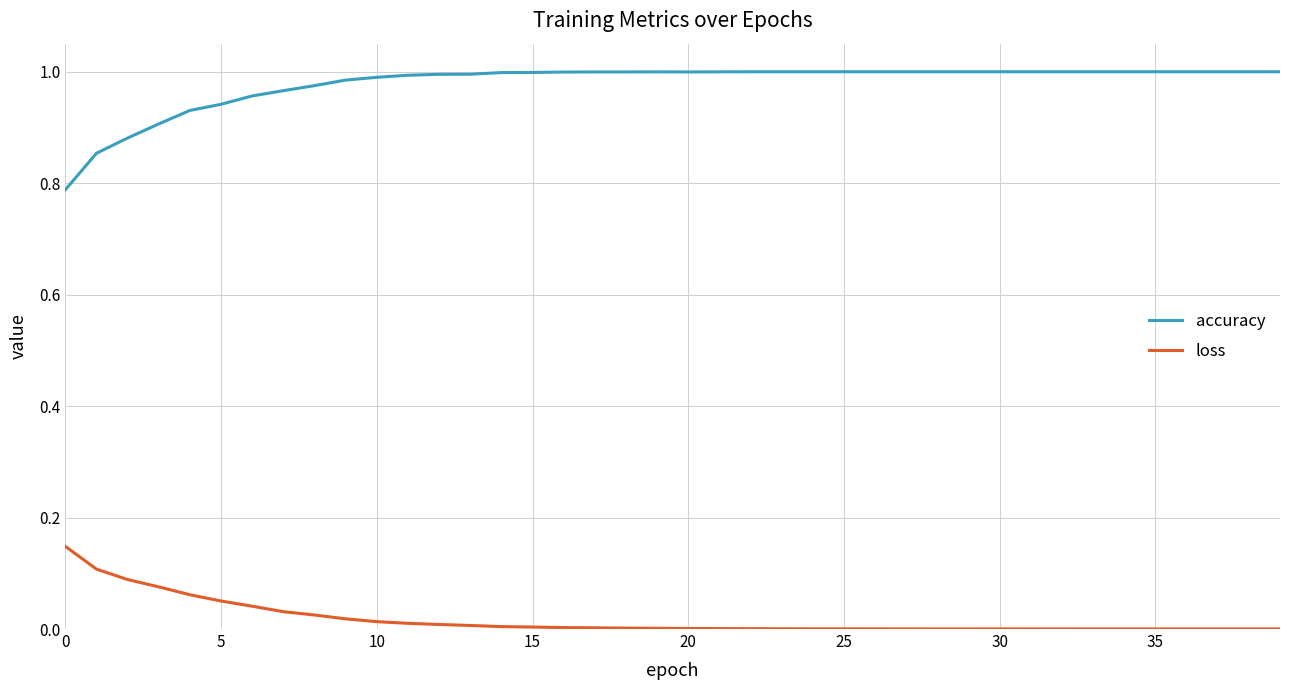

Count the number of categories in the chart.

40